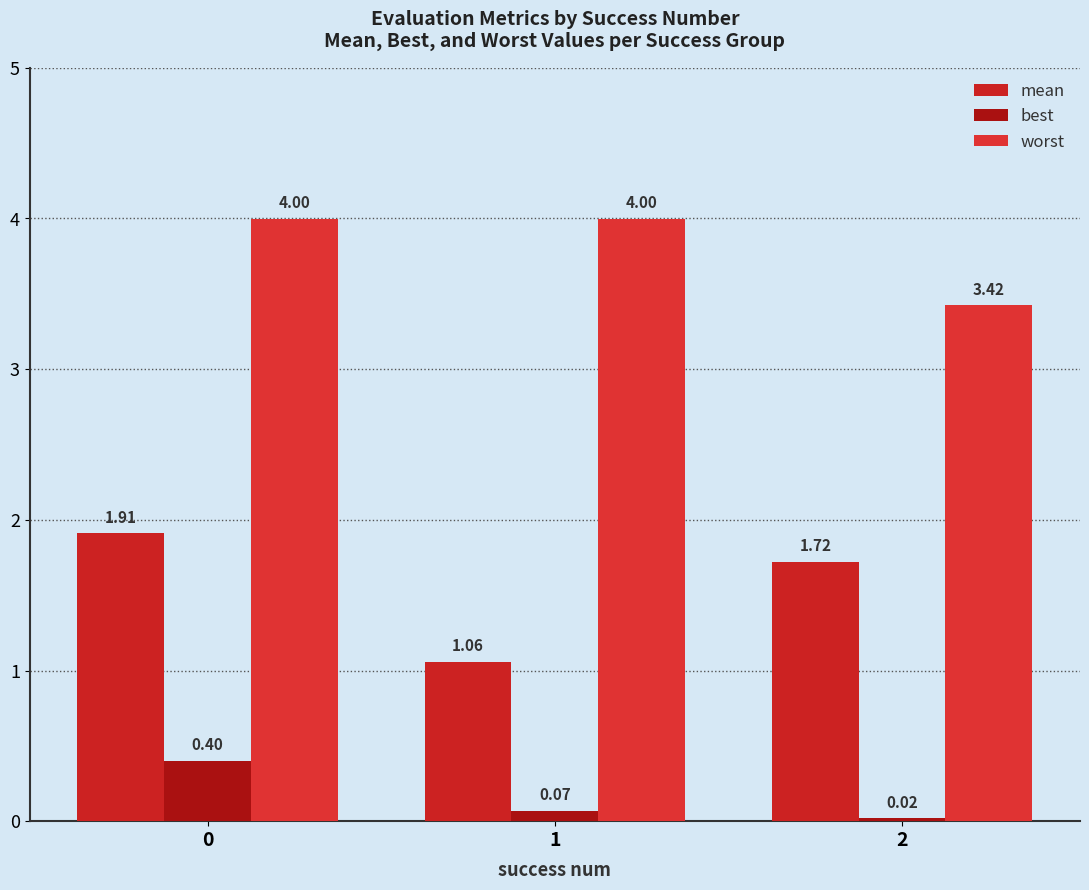

What is the lowest value of the mean series?

1.1